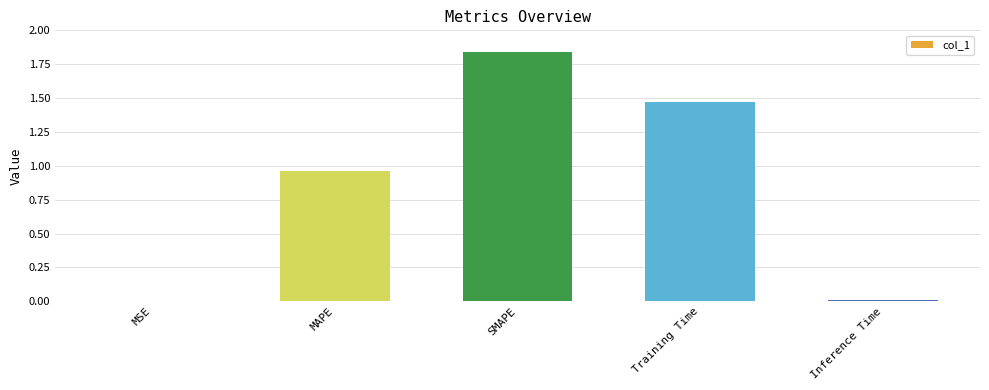

Which has a higher value, Inference Time or Training Time?

Training Time